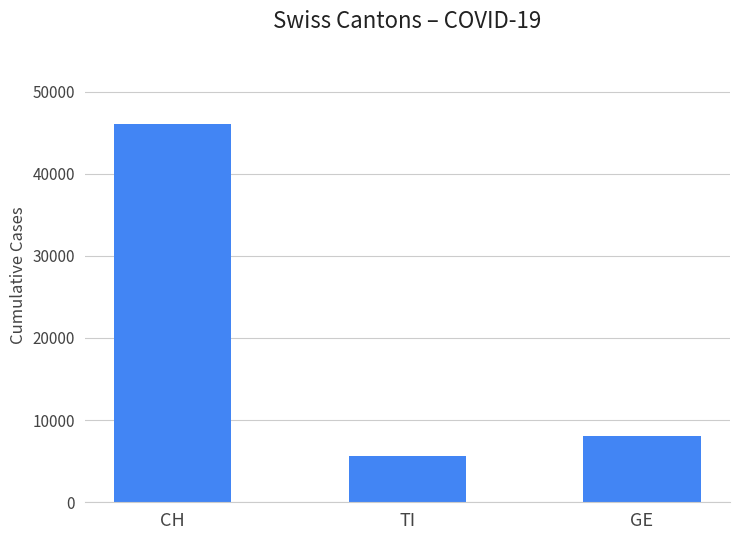

Are the bars horizontal?

No